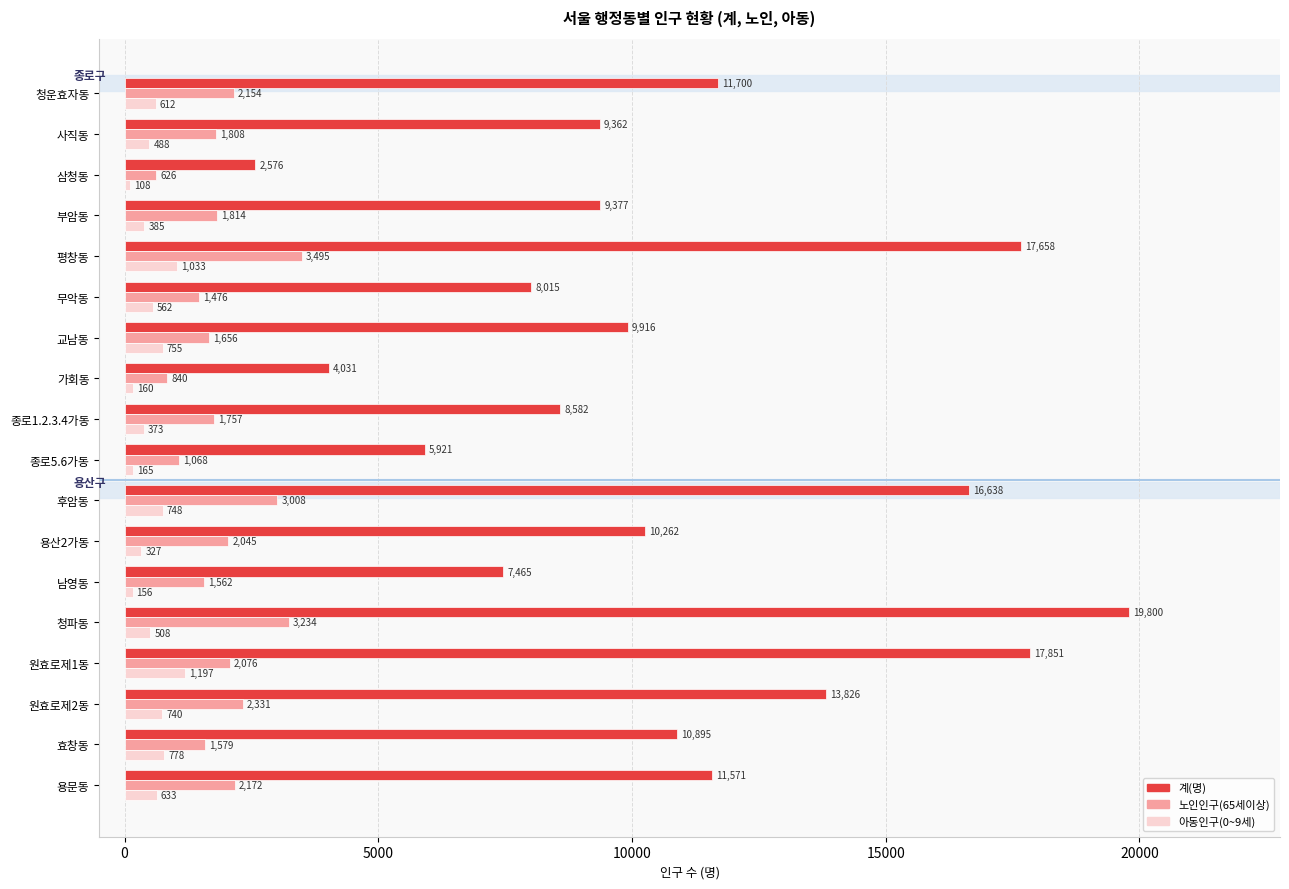

Is it true that 계(명) equals 2003 at 종로1.2.3.4가동?

False